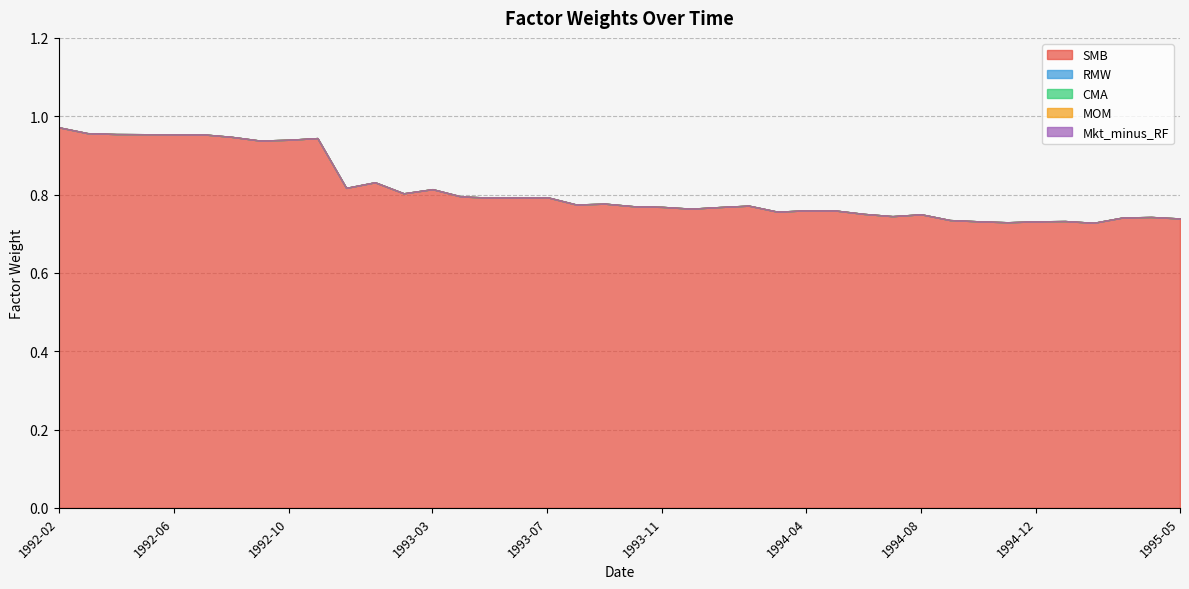

At which label does MOM reach its minimum?

1992-02